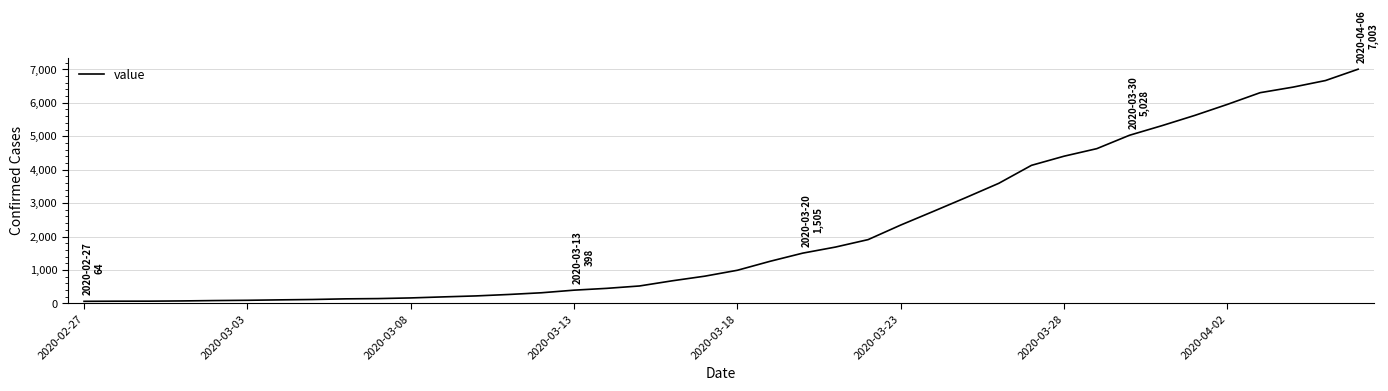

What is the maximum value shown in the chart?

7003